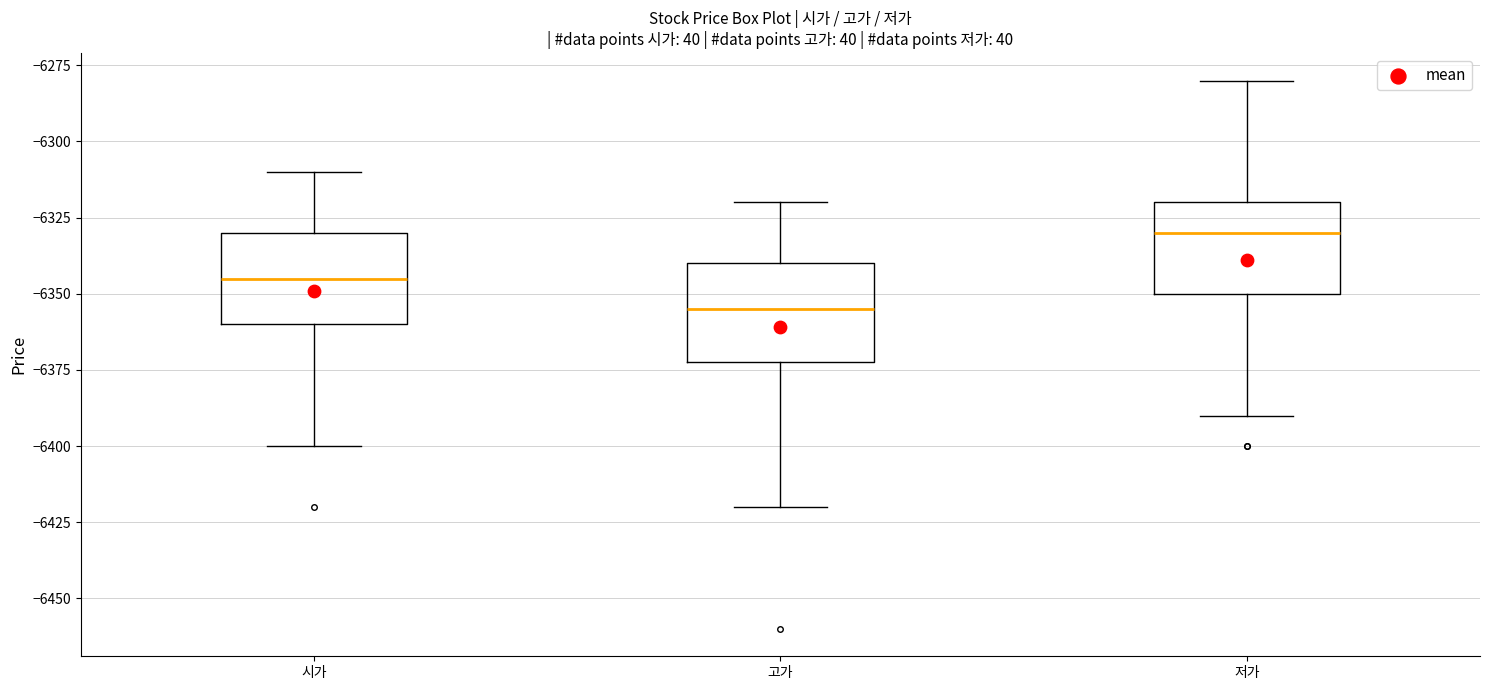

Which box has the lowest median line?

고가